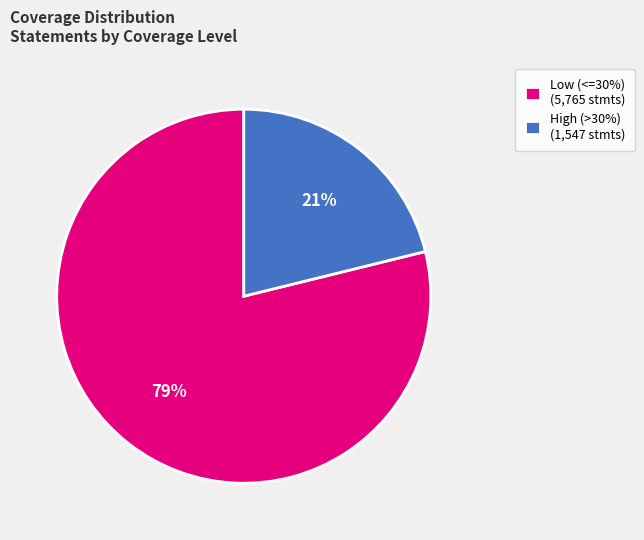

Which slice is the largest?

Low (<=30%) (5,765 stmts)